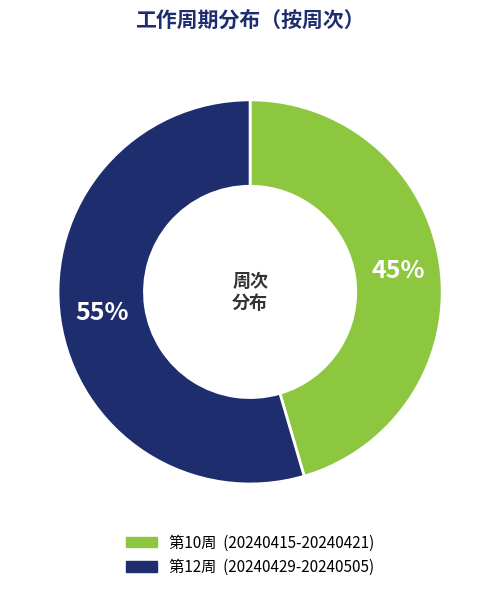

To the nearest percent, what is the average slice percentage?

50%